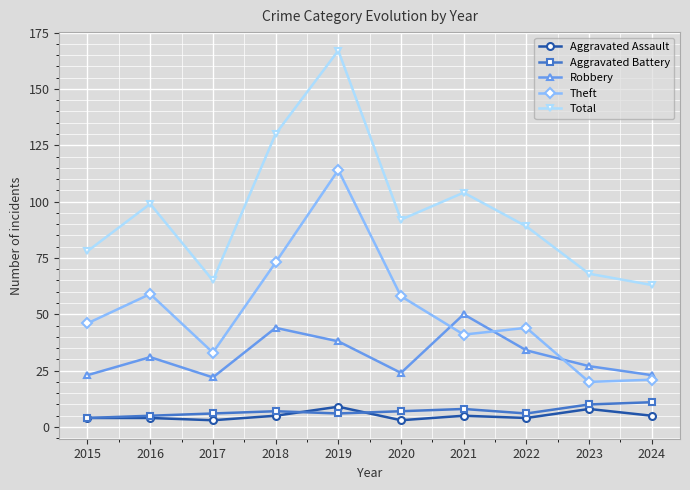

Read the Aggravated Assault value at 2021.

5